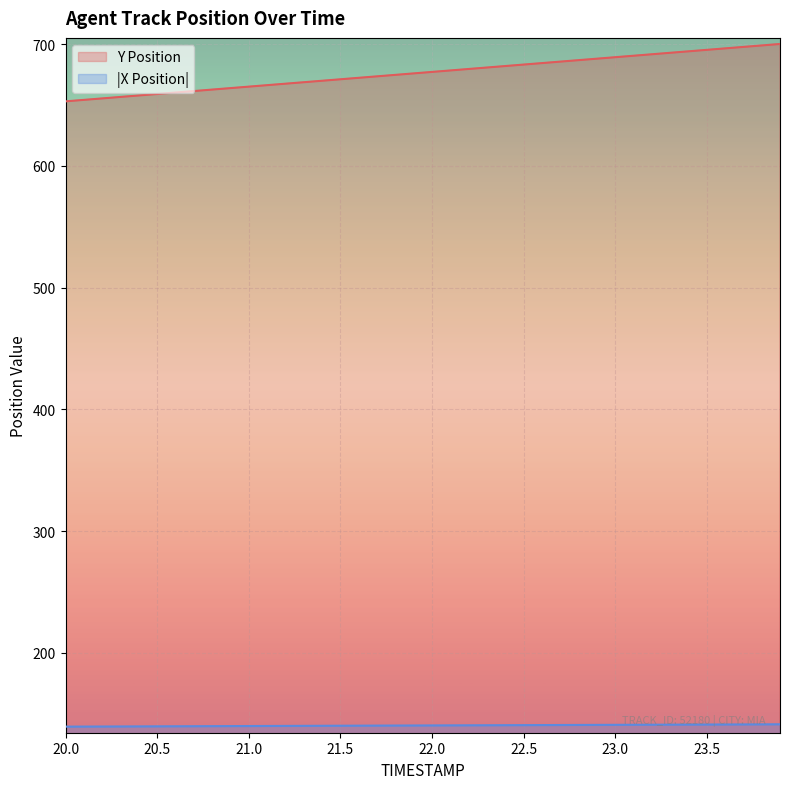

What is the difference between the maximum and minimum values in the Y Position series?

47.1